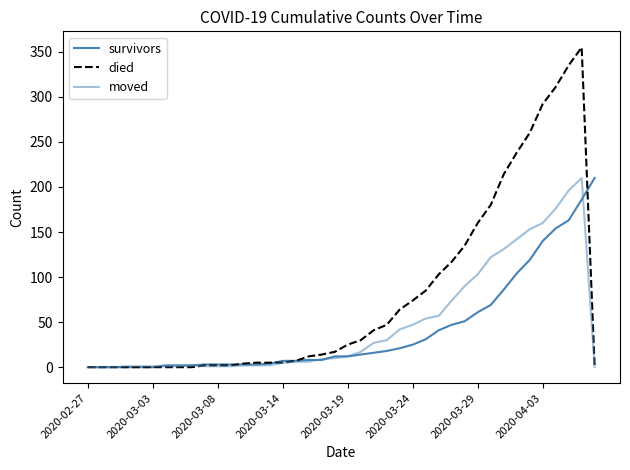

What is the value of the moved point at the 12th from the left?

1